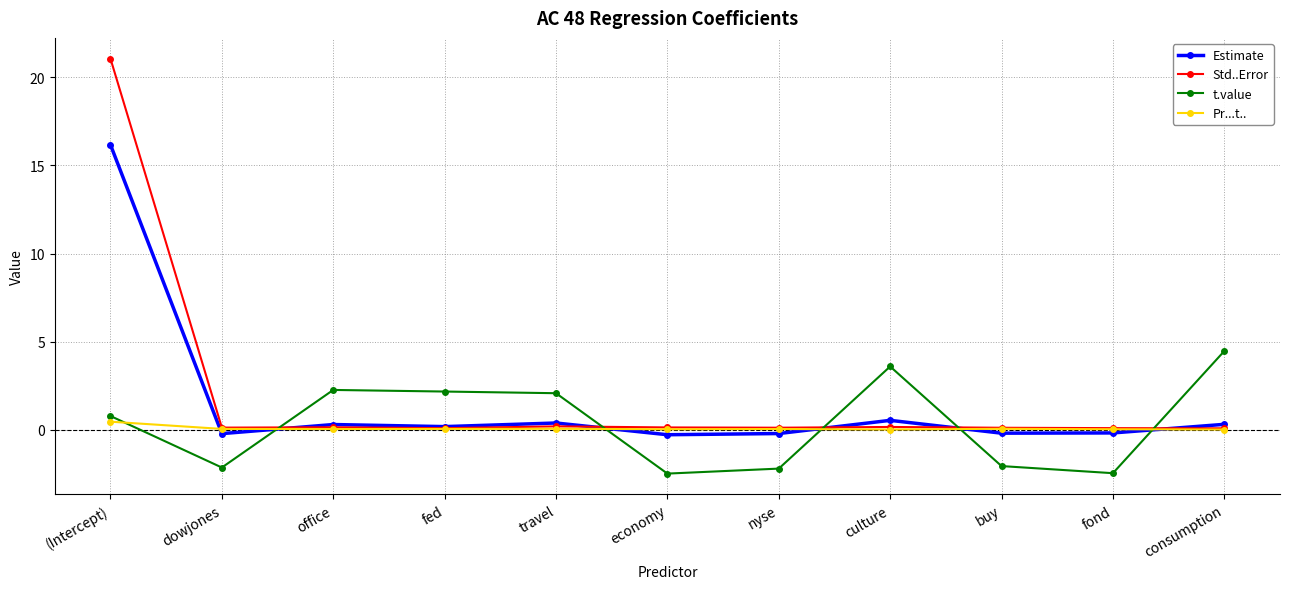

True or false: t.value and Estimate cross at least once.

True